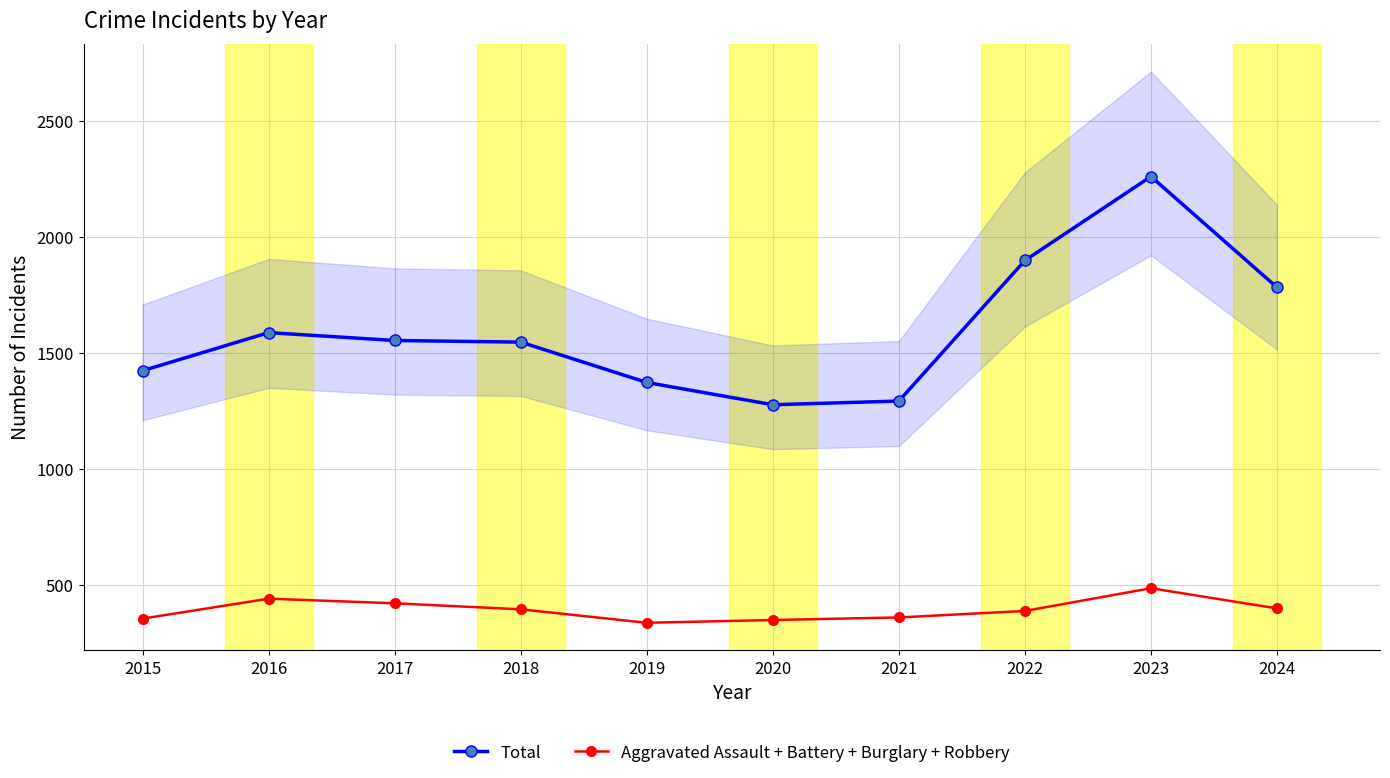

Reading left to right, what are all the values shown in this chart?

Total: 2015=1425	2016=1589	2017=1555	2018=1548	2019=1374	2020=1278	2021=1294	2022=1900	2023=2262	2024=1784
Aggravated Assault + Battery + Burglary + Robbery: 2015=356	2016=442	2017=422	2018=396	2019=338	2020=350	2021=361	2022=389	2023=487	2024=400